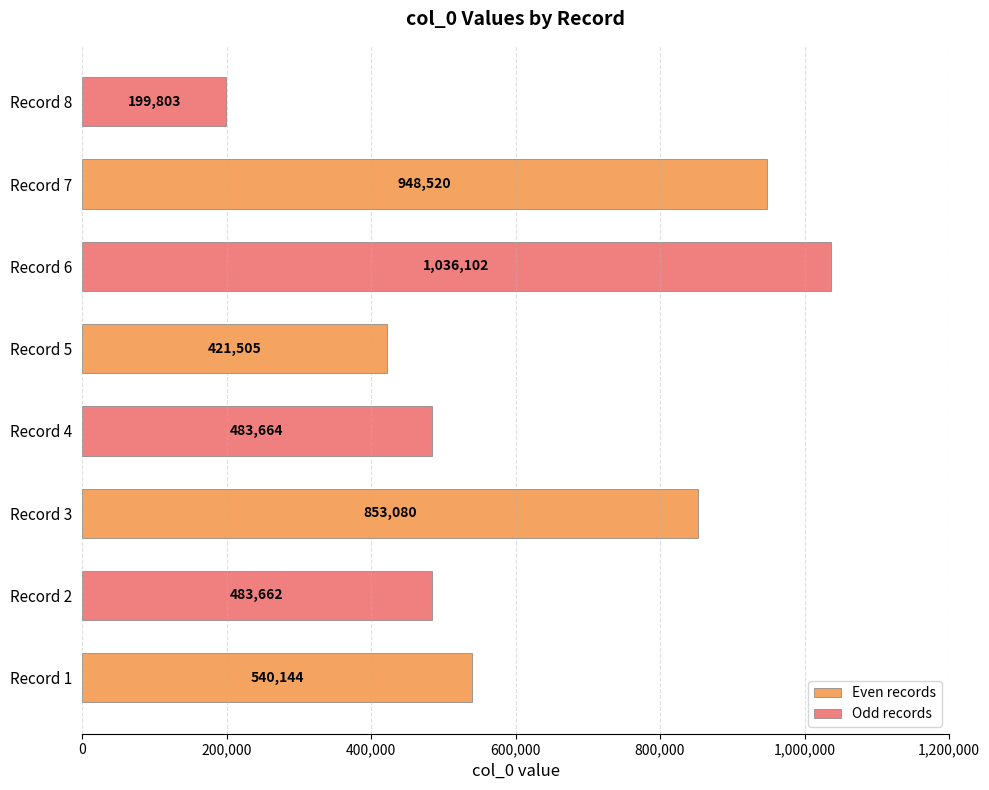

Count the number of data series in this chart.

2